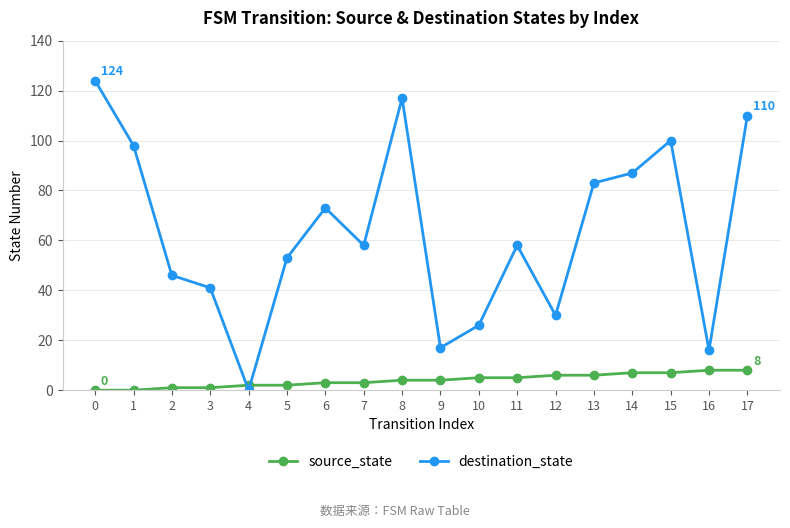

Which series ends up on top after the final intersection of destination_state and source_state?

destination_state